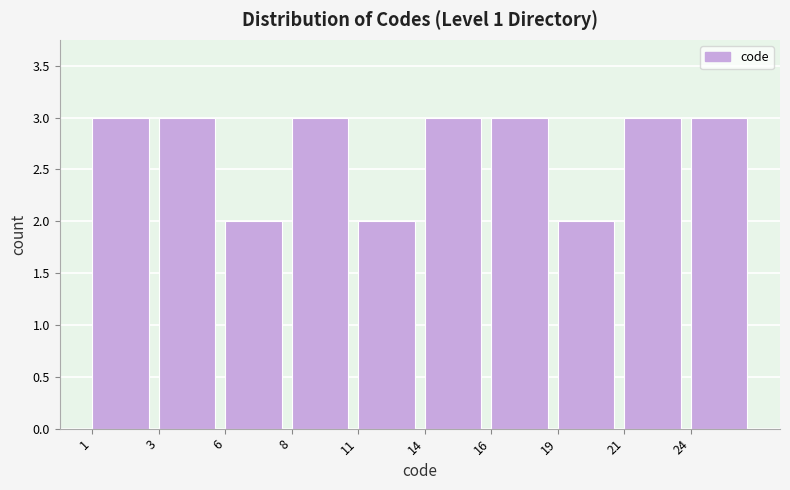

Reading left to right, transcribe all the data shown in this chart.

3	3	2	3	2	3	3	2	3	3